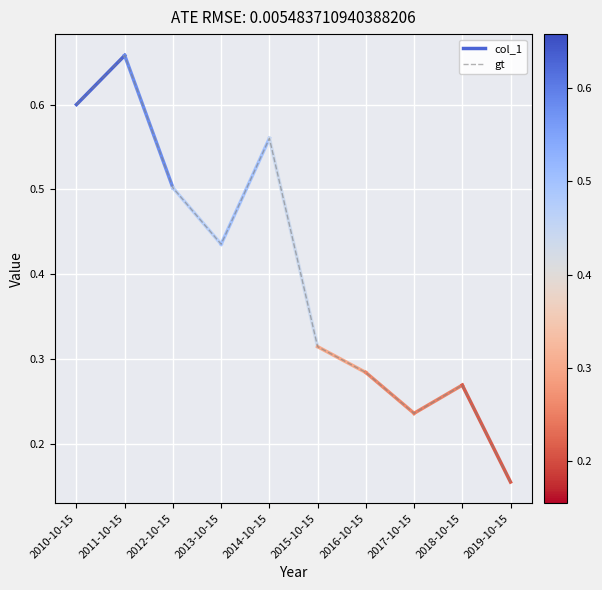

The chart shows a value of 0.1 at 2019-10-15. True or false?

False